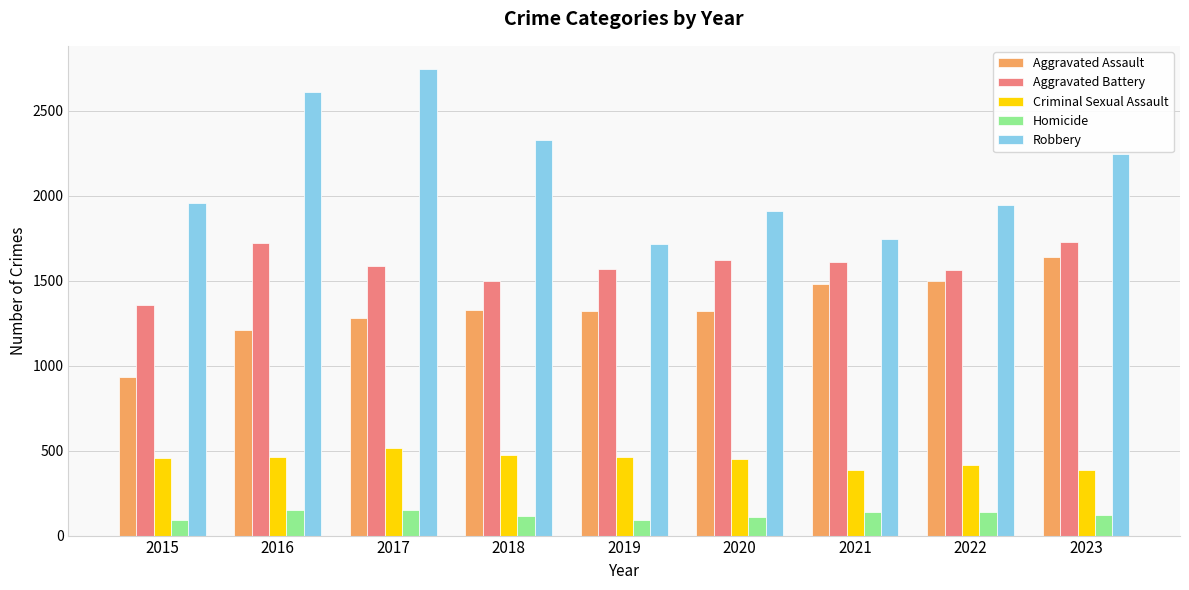

What is the smallest value displayed?

90